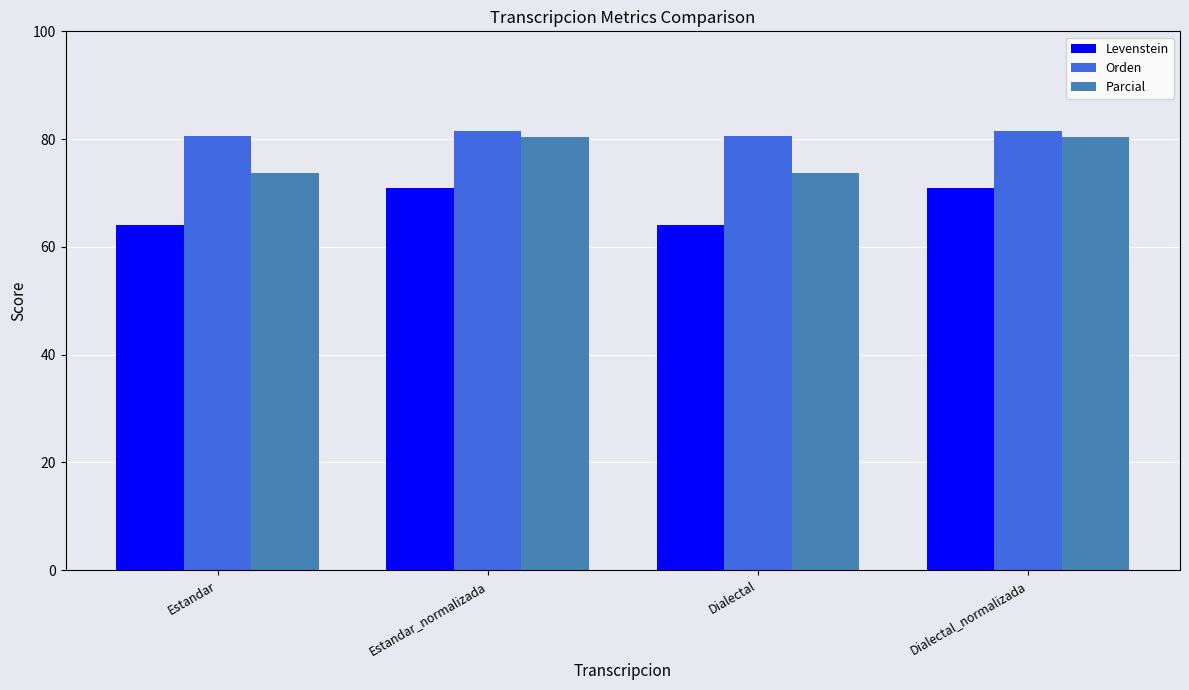

At how many categories does at least one series exceed 72?

4